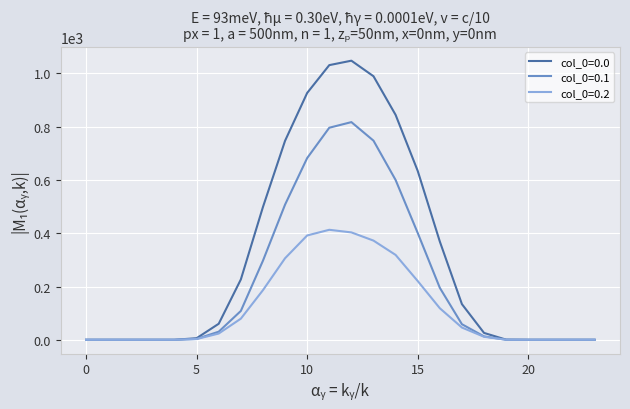

Rank the series by their maximum value, from highest to lowest.

col_0=0.0, col_0=0.1, col_0=0.2